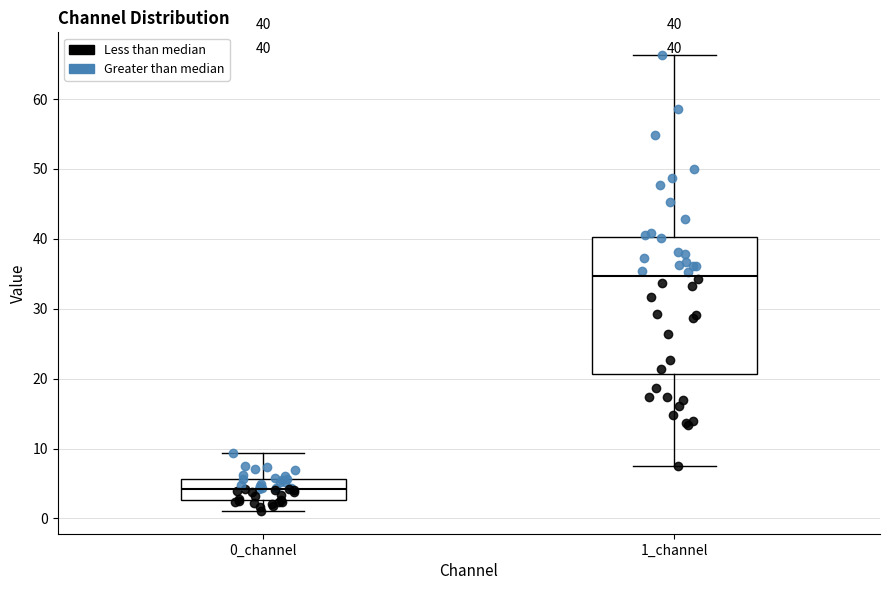

Comparing the boxes themselves (not the whiskers), which one is the tallest?

1_channel